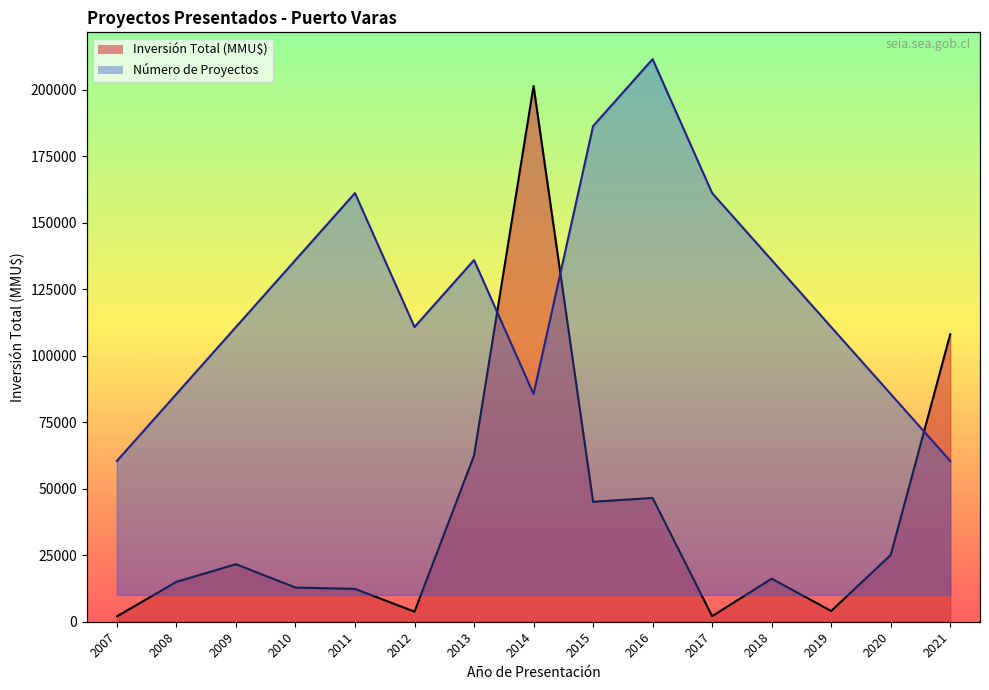

Where do Número de Proyectos and Inversión Total (MMU$) first cross each other?

2013 and 2014